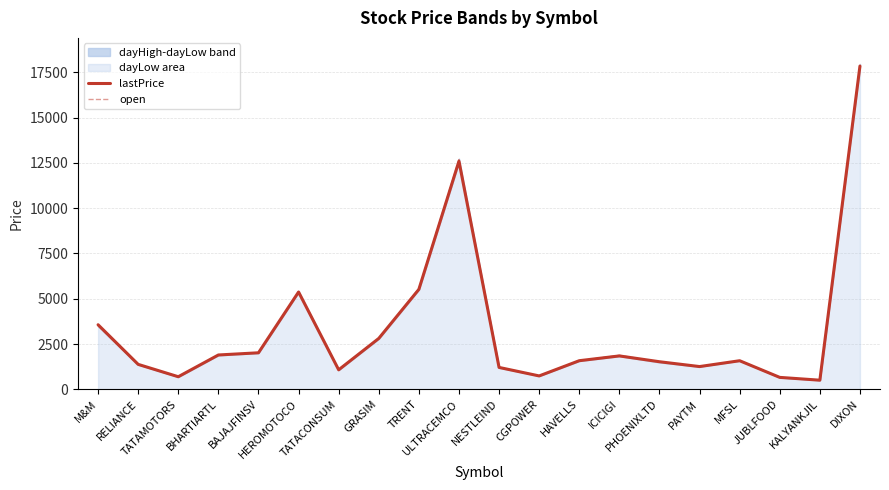

How many interior local peaks does the open series have?

4